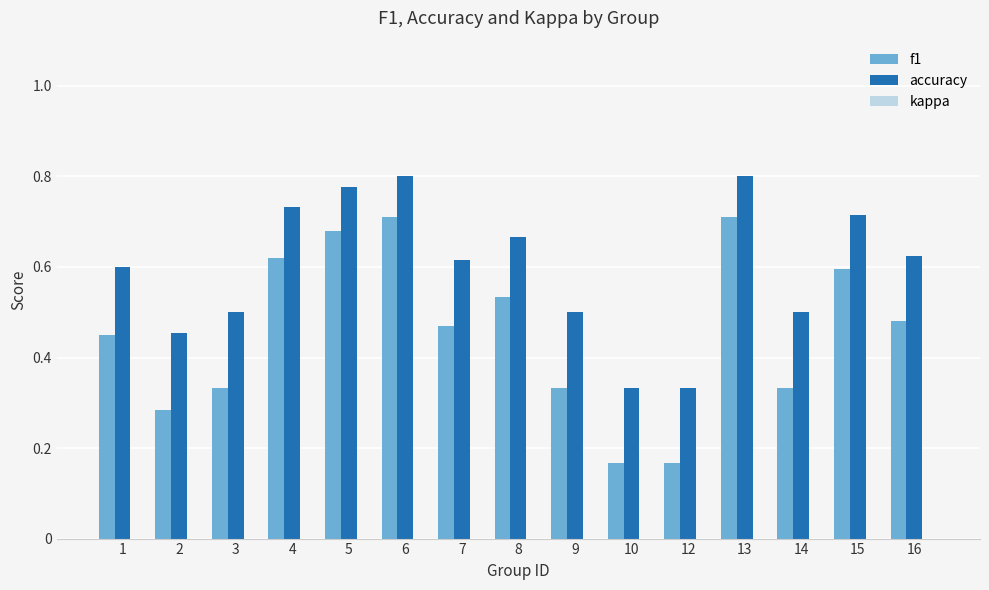

What is the sum of all accuracy values?

9.0